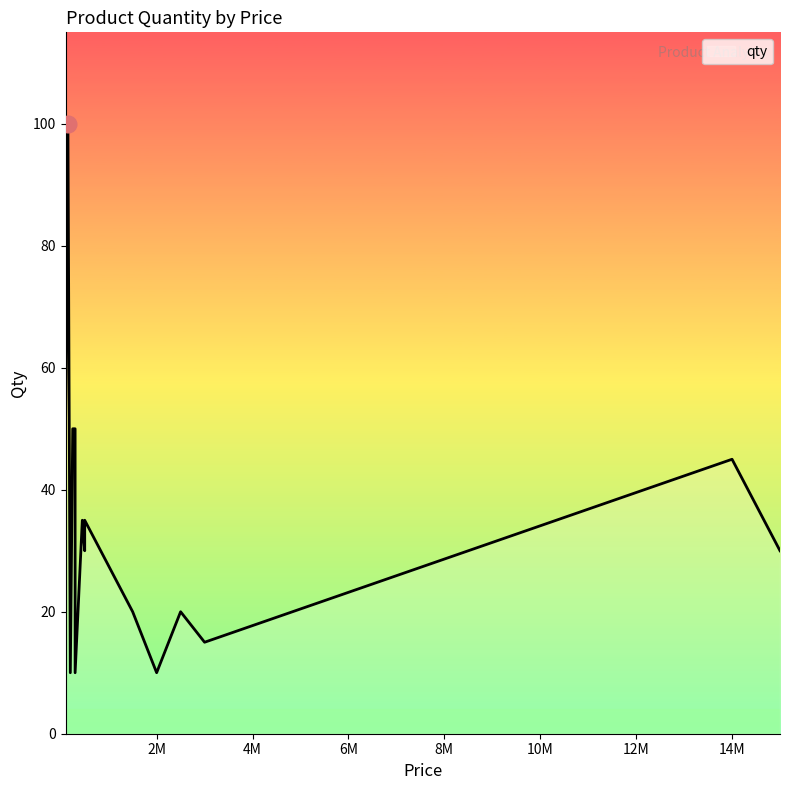

Rank the categories by value from highest to lowest.

deskmat, usb hub, sound speaker, mouse pad, ipad, microphone, ram 8 gb, mouse, iphone, keyboard, graphic card, processor, monitor, bracket, fan white